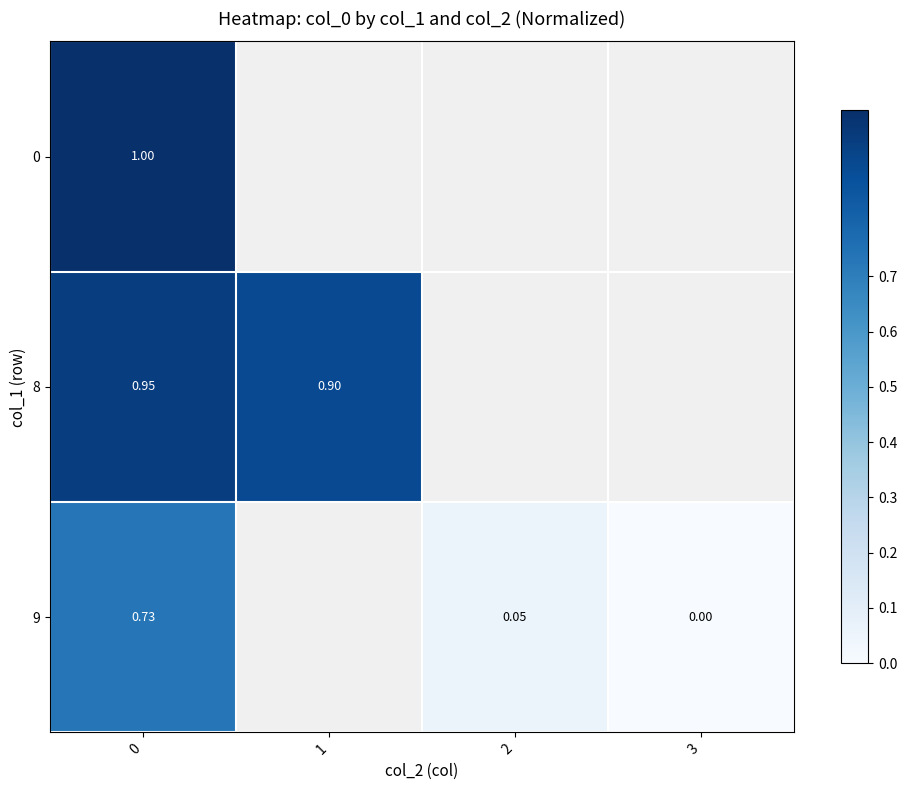

Is it true that 9 equals 0.1 at 2?

True